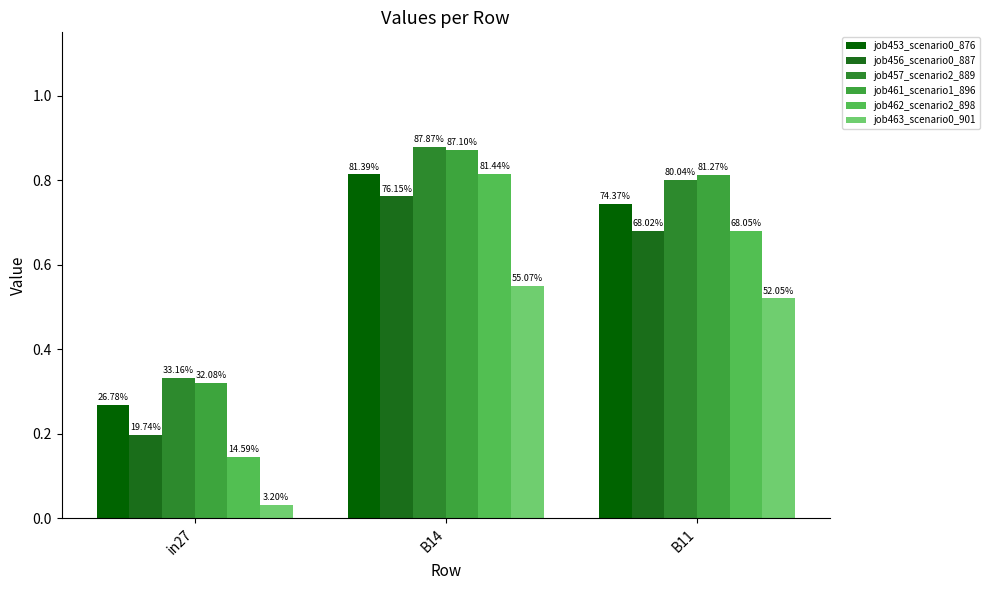

Reading left to right, transcribe all the data shown in this chart.

job453_scenario0_876: in27=0.3	B14=0.8	B11=0.7
job456_scenario0_887: in27=0.2	B14=0.8	B11=0.7
job457_scenario2_889: in27=0.3	B14=0.9	B11=0.8
job461_scenario1_896: in27=0.3	B14=0.9	B11=0.8
job462_scenario2_898: in27=0.1	B14=0.8	B11=0.7
job463_scenario0_901: in27=0.0	B14=0.6	B11=0.5